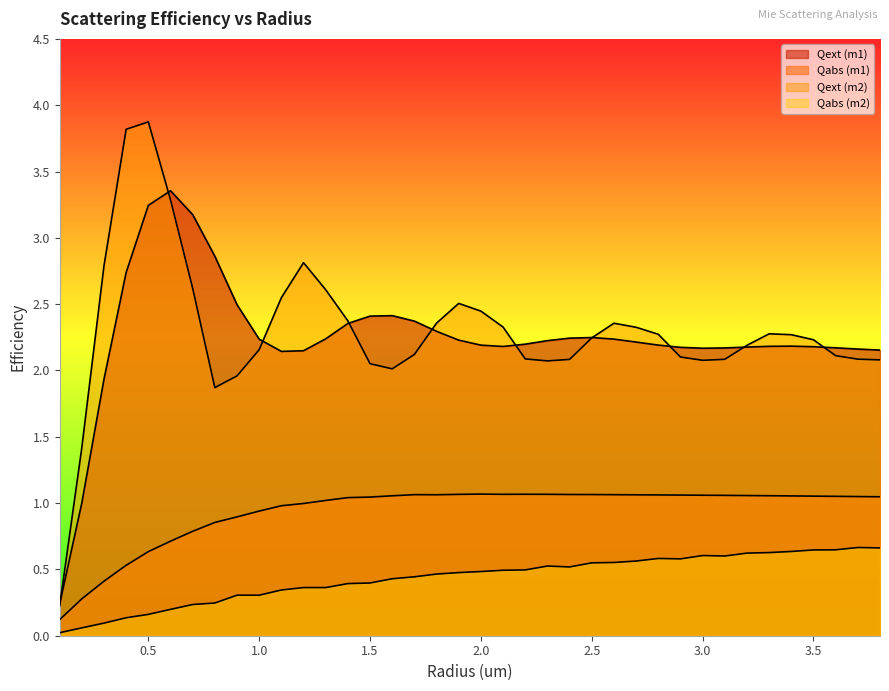

Reading left to right, list all the values displayed in this chart.

Qext (m1): 0.2	1.0	1.9	2.7	3.2	3.4	3.2	2.9	2.5	2.2	2.1	2.1	2.2	2.4	2.4	2.4	2.4	2.3	2.2	2.2	2.2	2.2	2.2	2.2	2.2	2.2	2.2	2.2	2.2	2.2	2.2	2.2	2.2	2.2	2.2	2.2	2.2	2.2
Qabs (m1): 0.1	0.3	0.4	0.5	0.6	0.7	0.8	0.9	0.9	0.9	1.0	1.0	1.0	1.0	1.0	1.1	1.1	1.1	1.1	1.1	1.1	1.1	1.1	1.1	1.1	1.1	1.1	1.1	1.1	1.1	1.1	1.1	1.1	1.1	1.1	1.1	1.0	1.0
Qext (m2): 0.2	1.4	2.8	3.8	3.9	3.3	2.6	1.9	2.0	2.2	2.5	2.8	2.6	2.4	2.1	2.0	2.1	2.4	2.5	2.4	2.3	2.1	2.1	2.1	2.2	2.4	2.3	2.3	2.1	2.1	2.1	2.2	2.3	2.3	2.2	2.1	2.1	2.1
Qabs (m2): 0.0	0.1	0.1	0.1	0.2	0.2	0.2	0.2	0.3	0.3	0.3	0.4	0.4	0.4	0.4	0.4	0.4	0.5	0.5	0.5	0.5	0.5	0.5	0.5	0.5	0.6	0.6	0.6	0.6	0.6	0.6	0.6	0.6	0.6	0.6	0.6	0.7	0.7